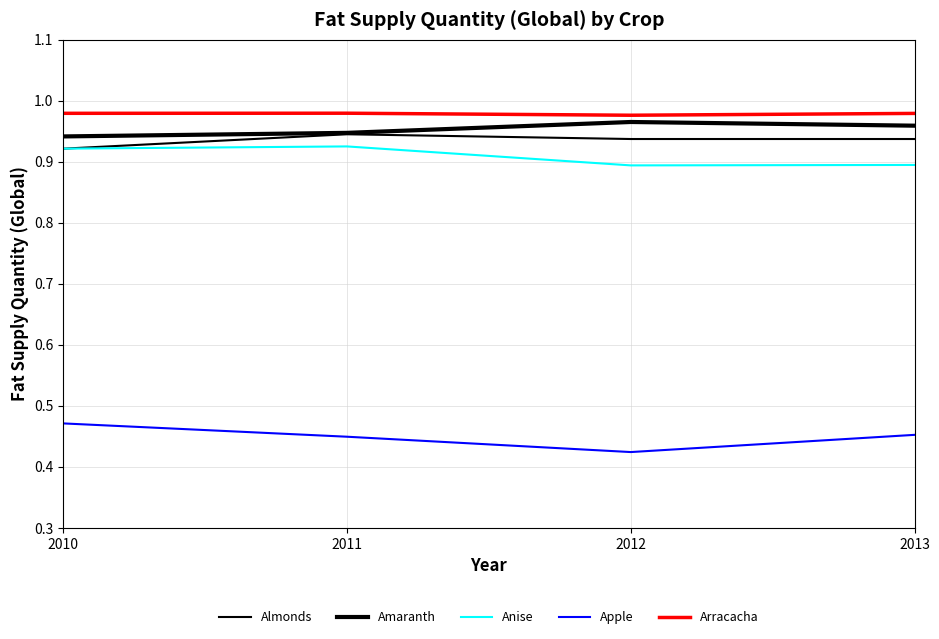

Does the chart have visible grid lines?

Yes